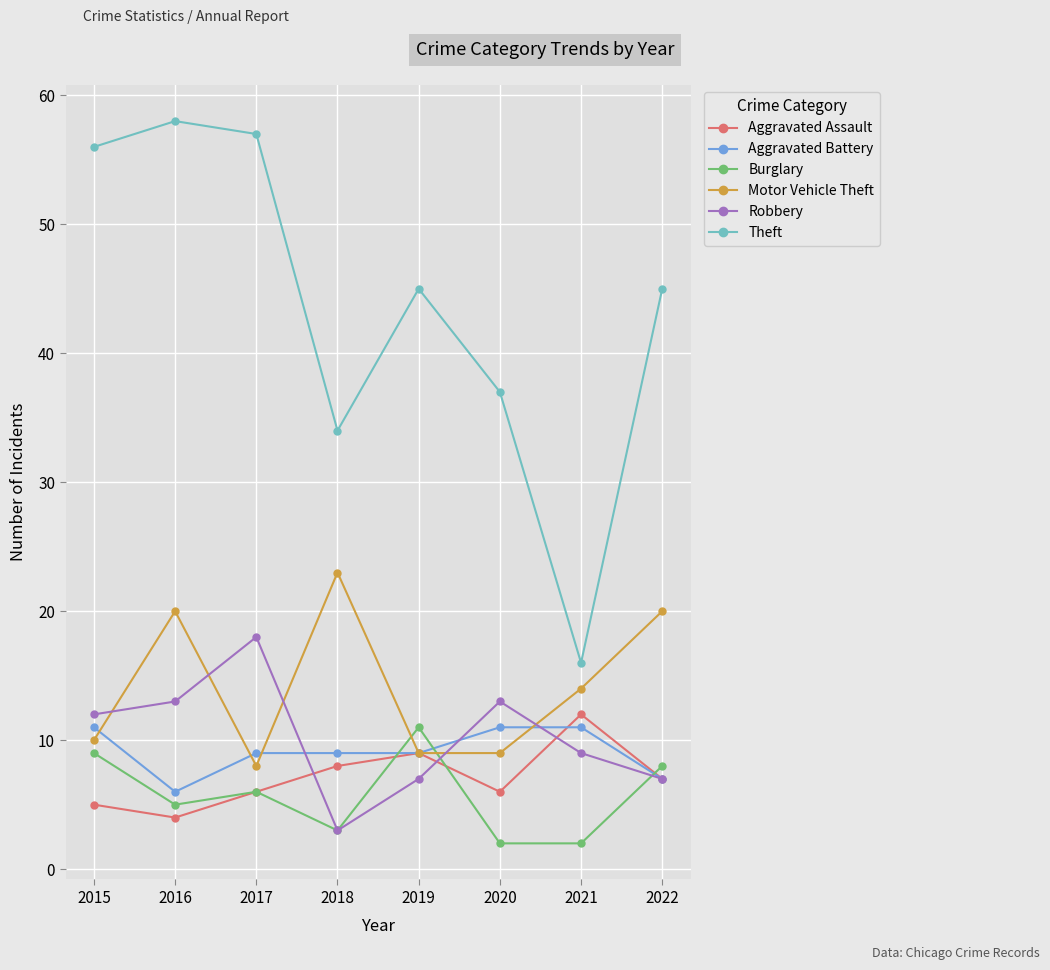

Is the value of Aggravated Battery at 2016 greater than the value of Theft at 2017?

No